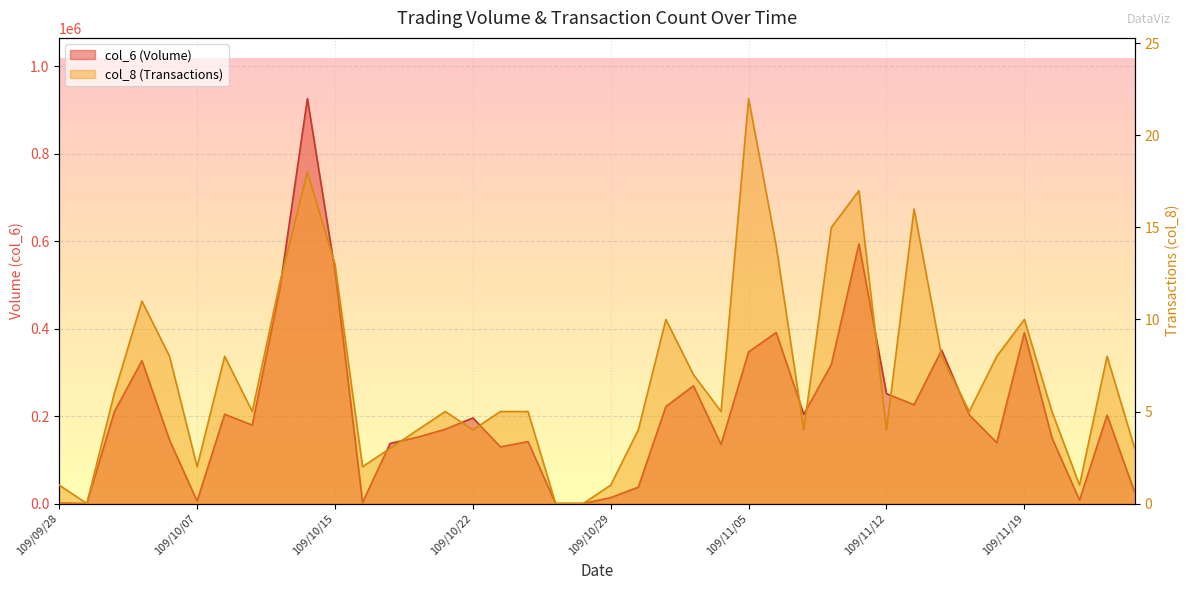

The value of col_6 at 109/10/30 is 61076. True or false?

False